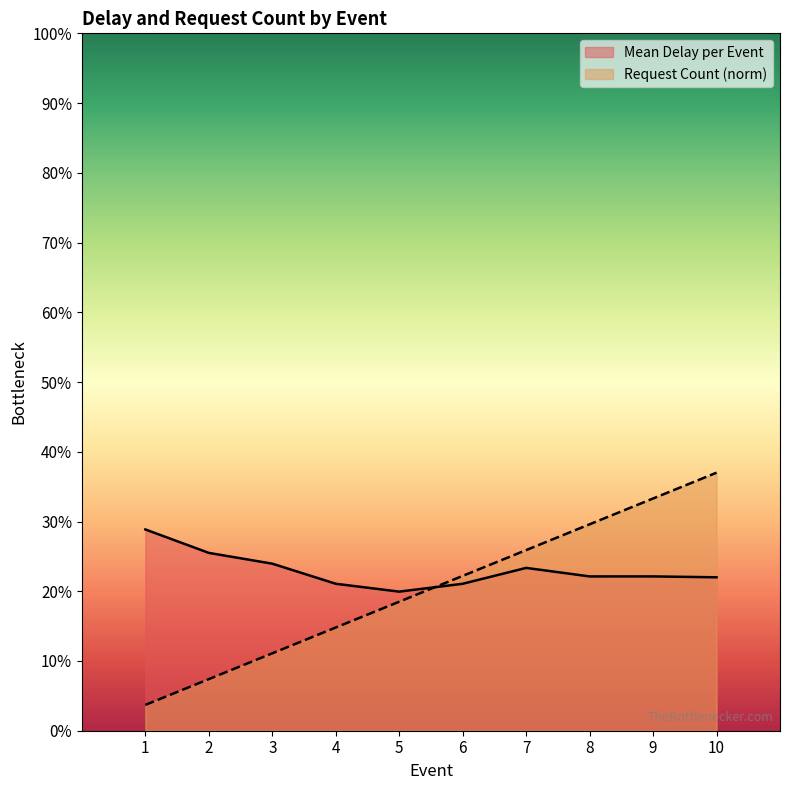

Does the chart display data point markers on the line(s)?

No